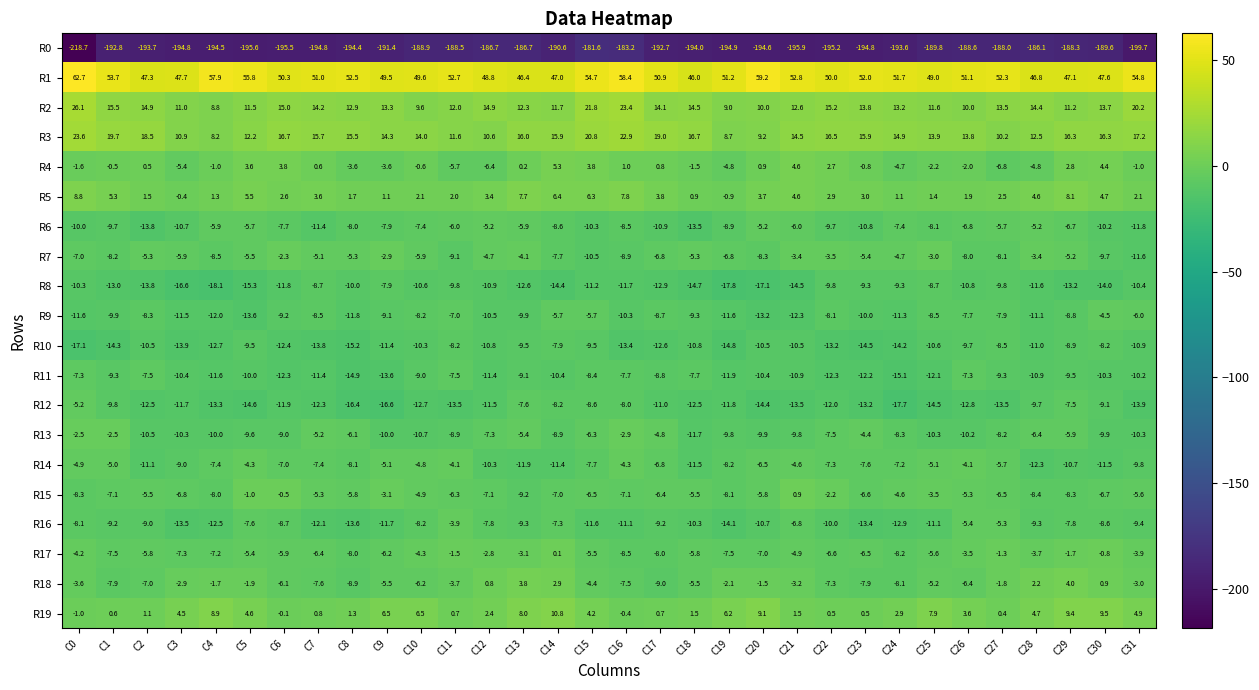

What is the average value of the R14 series?

-7.6